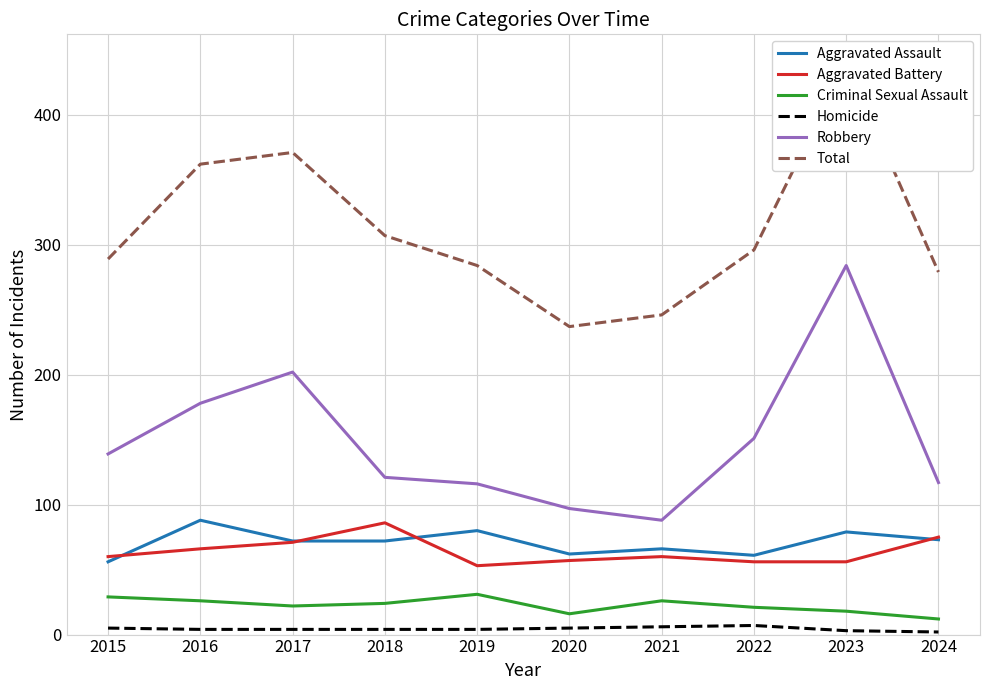

Between 2017 and 2023, which series saw the biggest shift?

Robbery